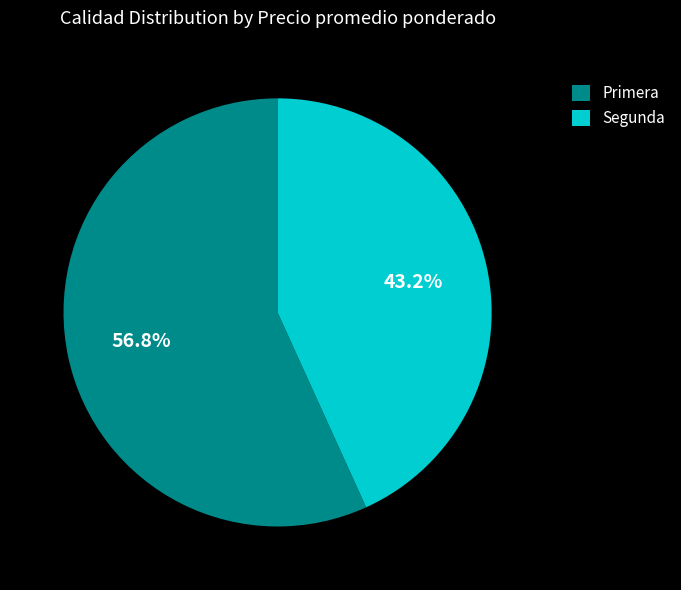

The Primera slice represents 49% of the pie. True or false?

False